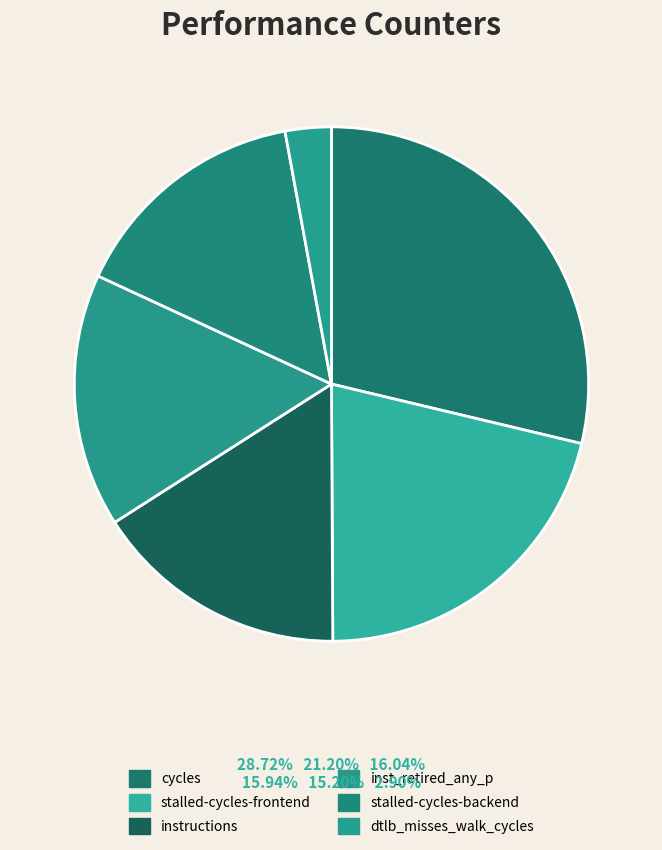

How many slices are in this pie chart?

6